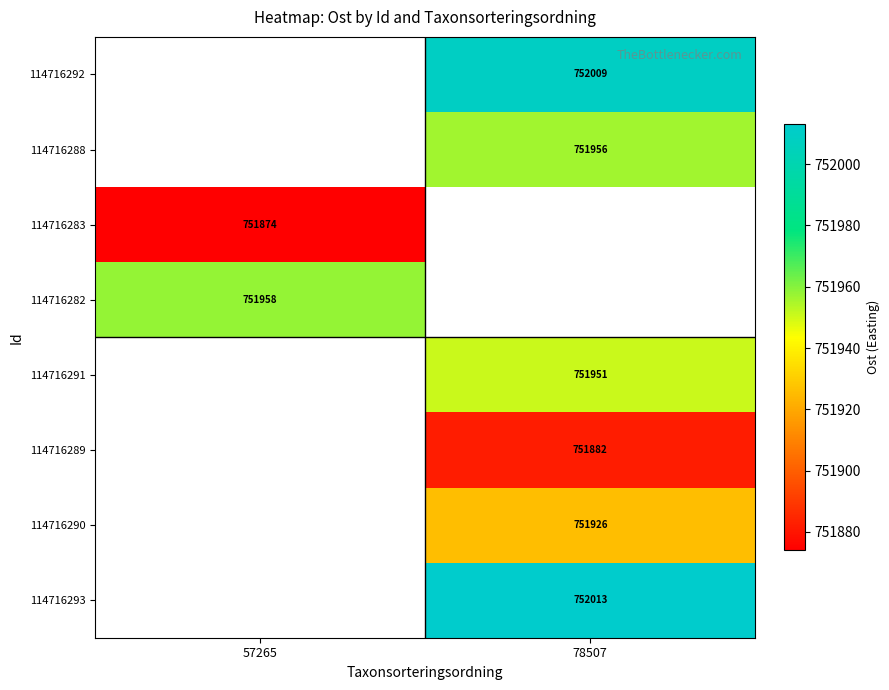

The 114716289 series shows 751882 at 78507. True or false?

True